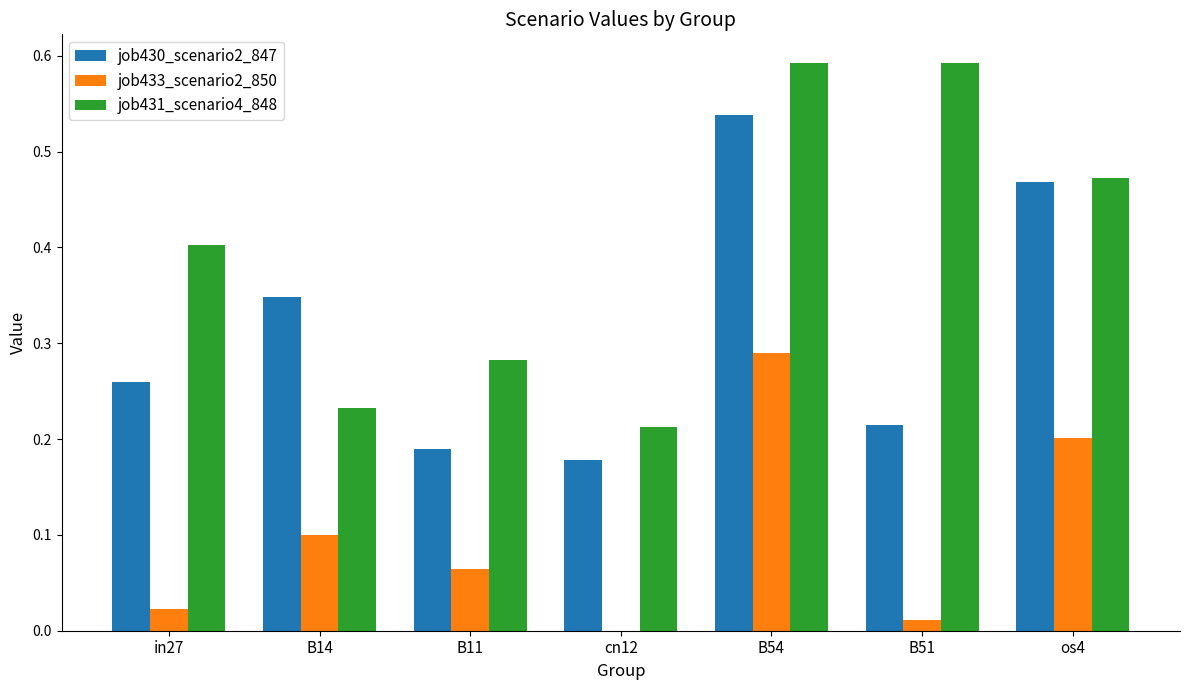

How many data points does each series have?

7